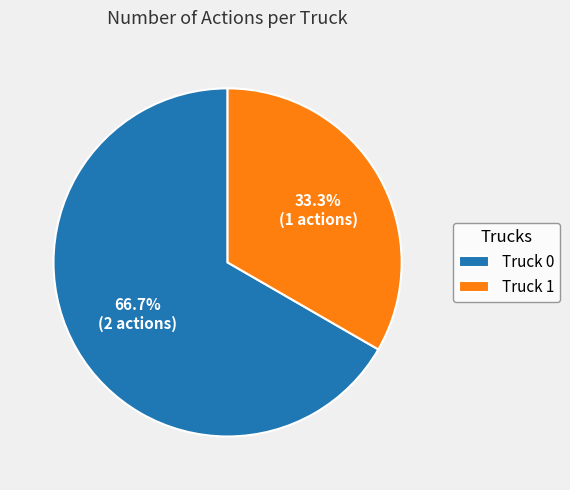

How many segments does this pie chart have?

2